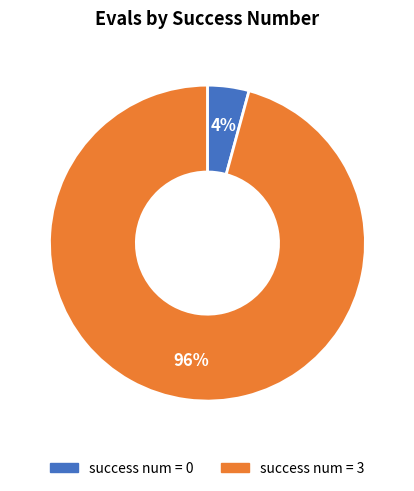

Does success num = 3 account for over 50% of the chart?

Yes